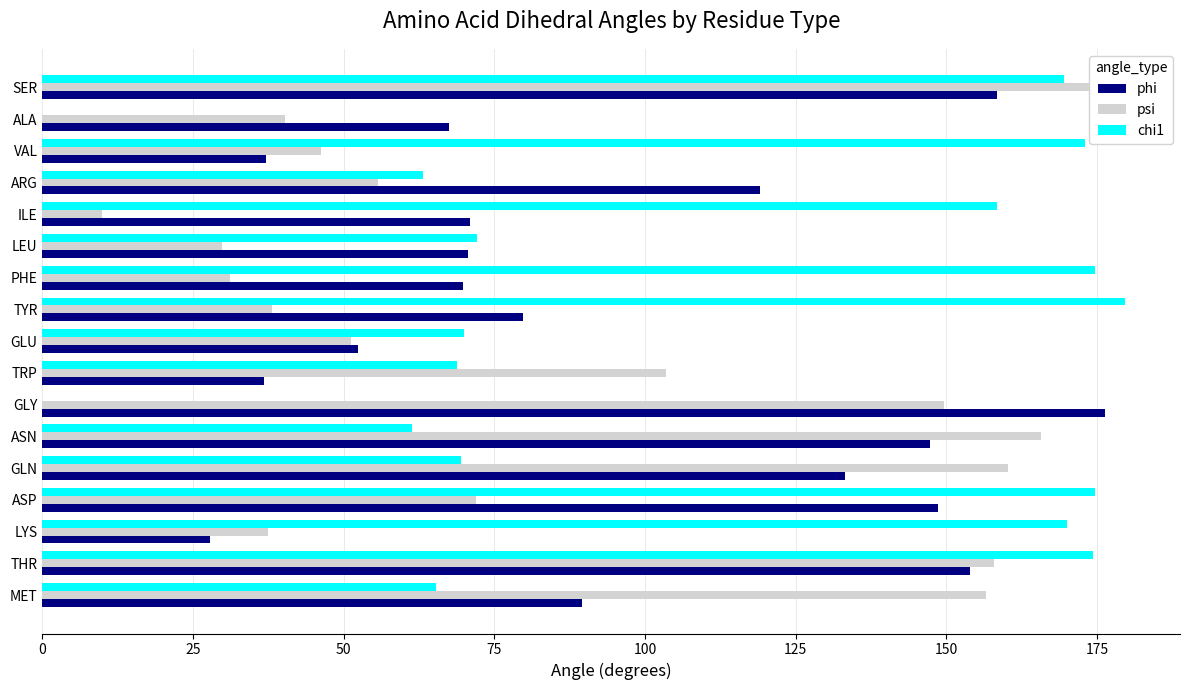

How many values in the chi1 series are below 72?

8